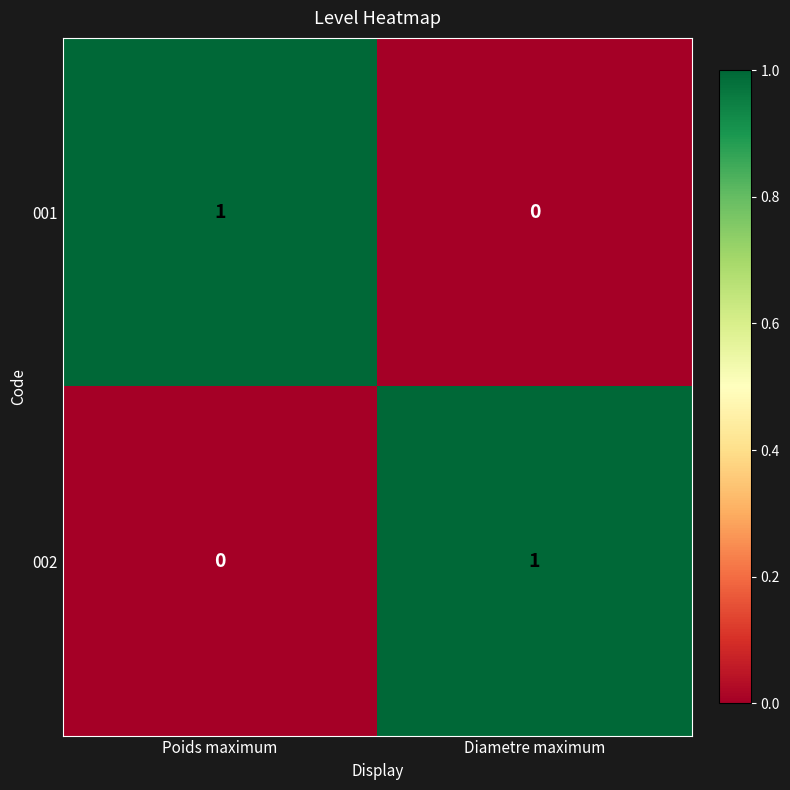

At which label does 001 reach its peak?

Poids maximum